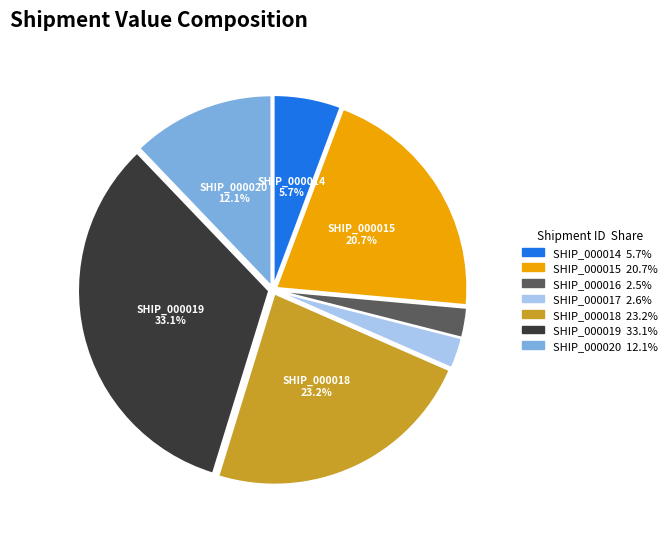

Does any single category account for the majority?

No